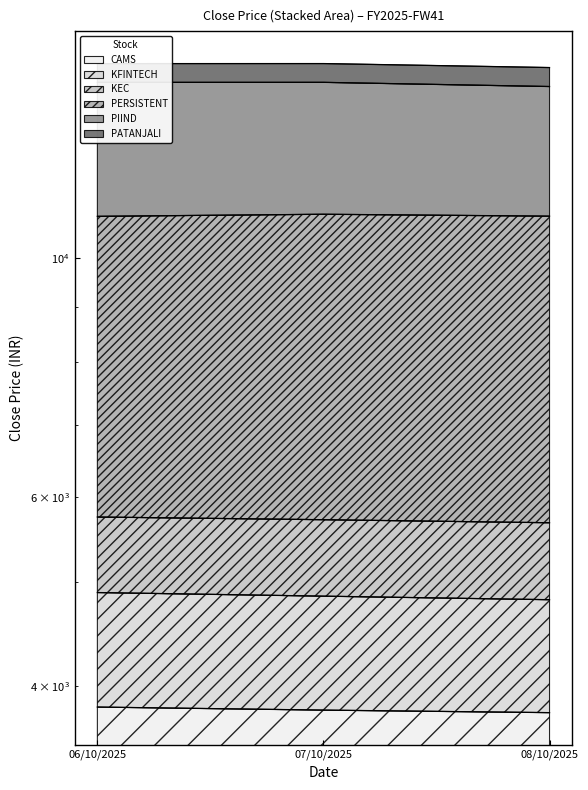

The CAMS series shows 5940.5 at 07/10/2025. True or false?

False